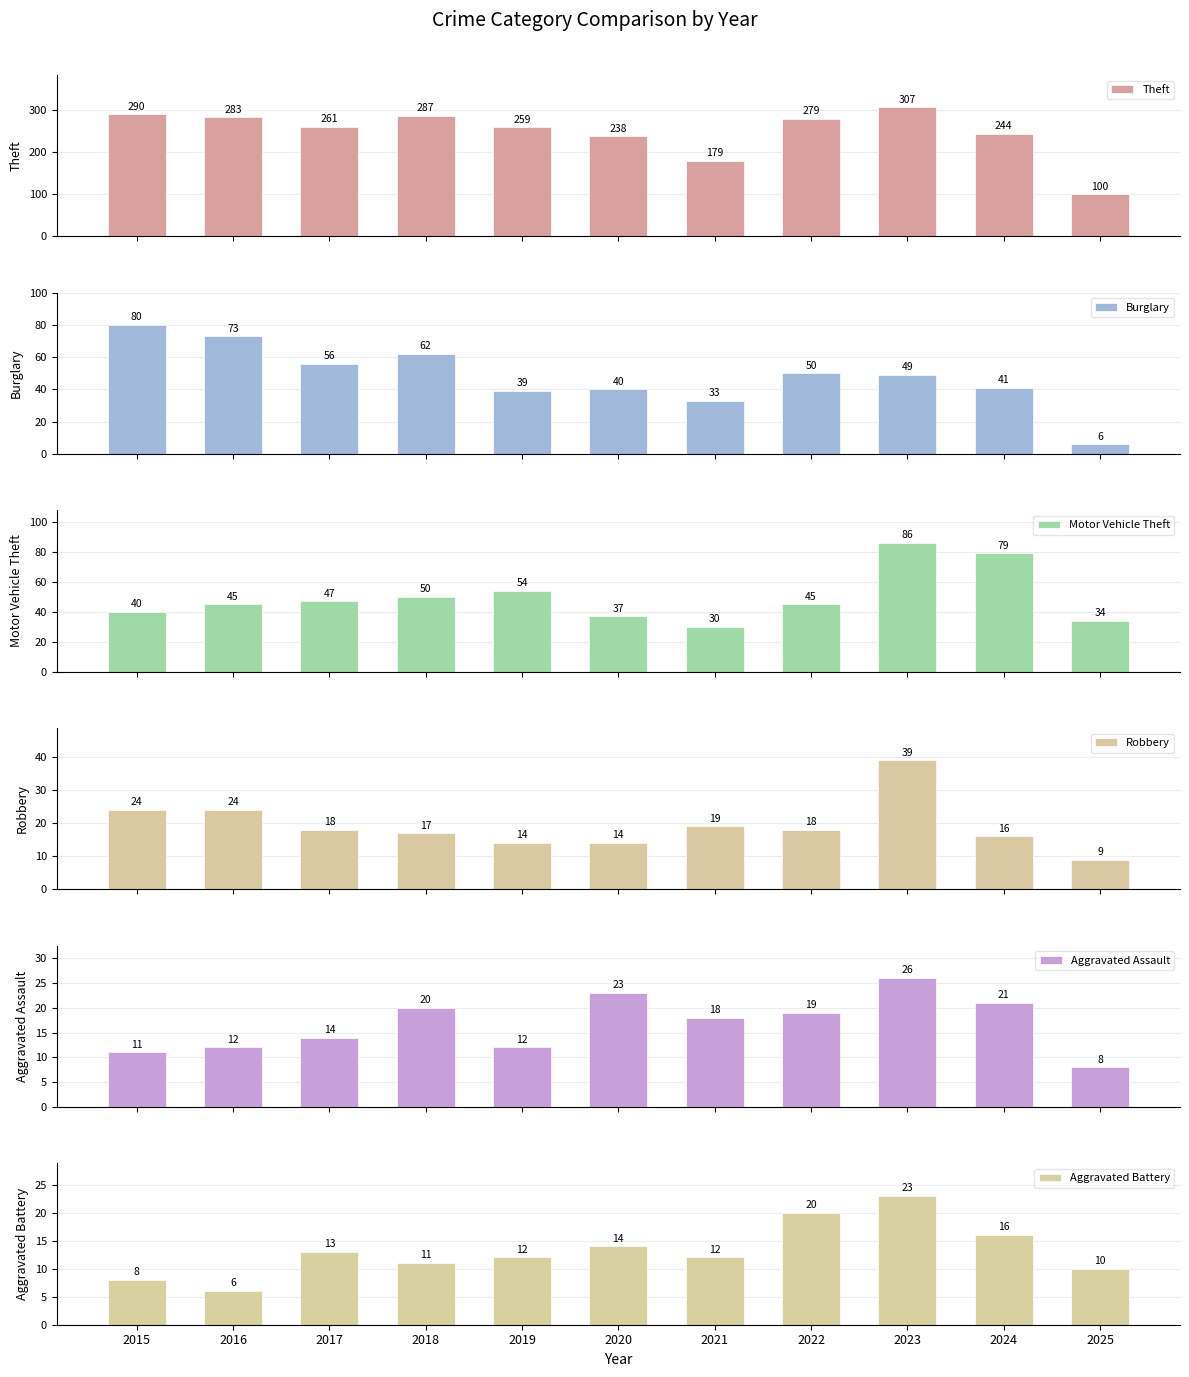

At which category is the sum across all series the highest?

2023